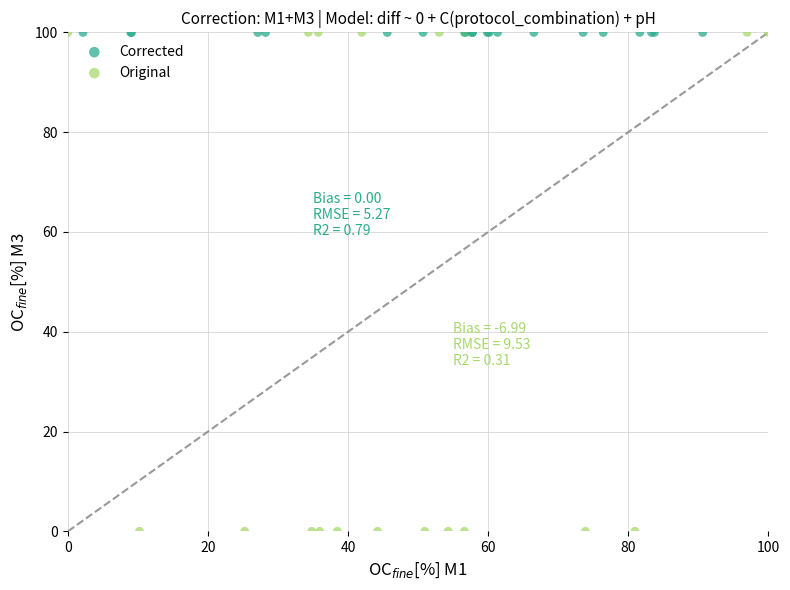

Which series contains the lowest Y value?

Original